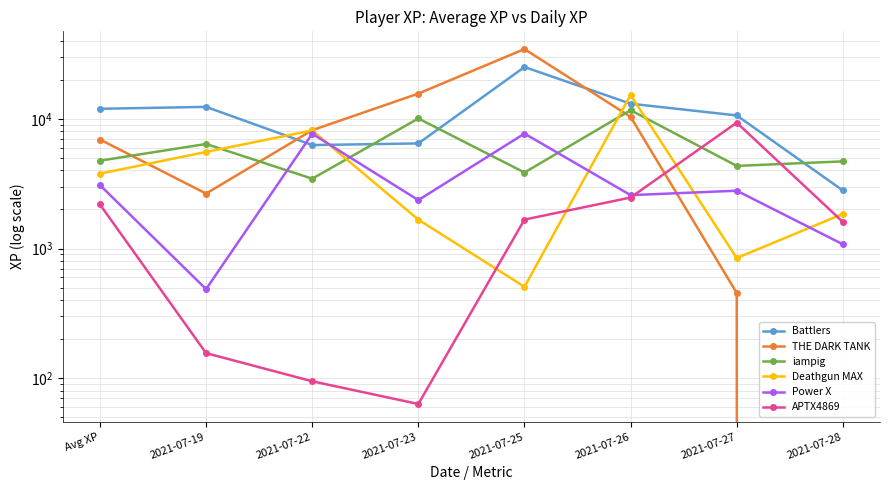

What is the lowest value of the iampig series?

3453.4